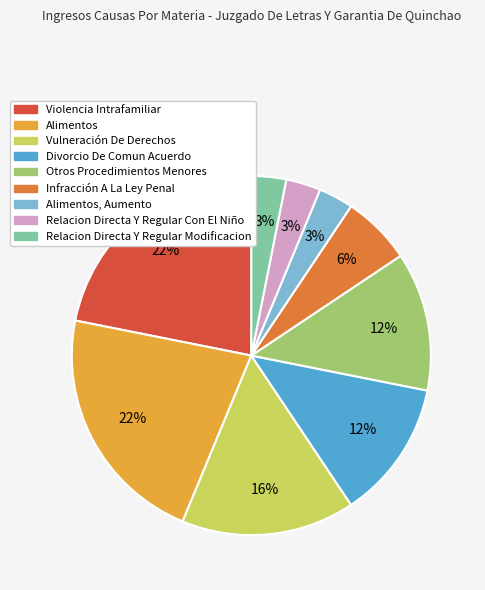

Does any single category account for the majority?

No